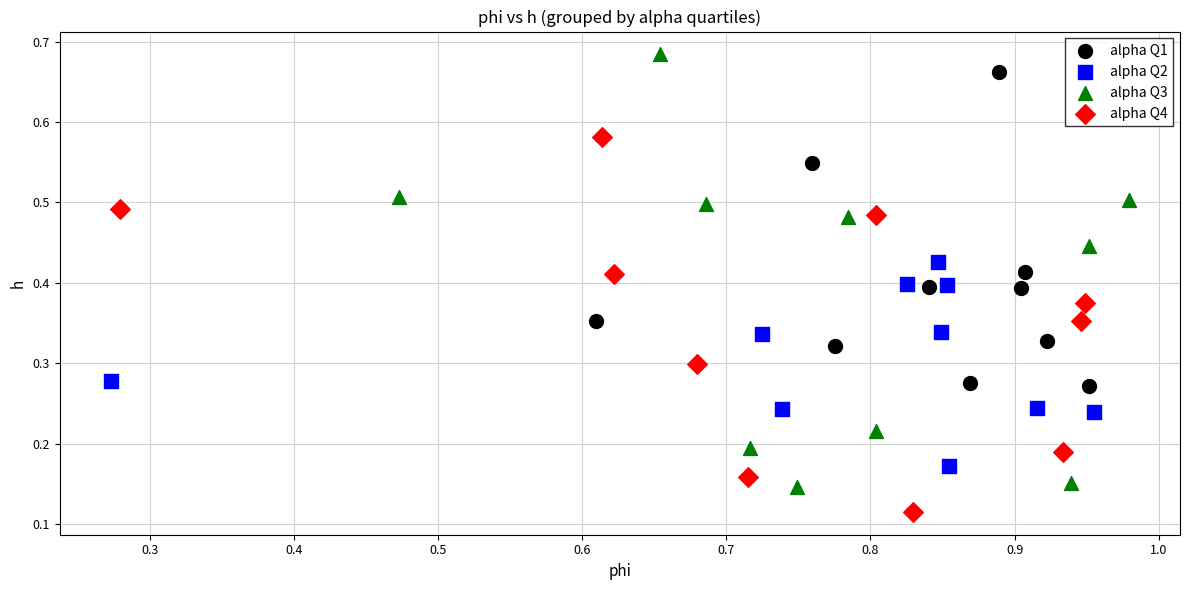

Which series reaches the minimum Y coordinate?

alpha Q4